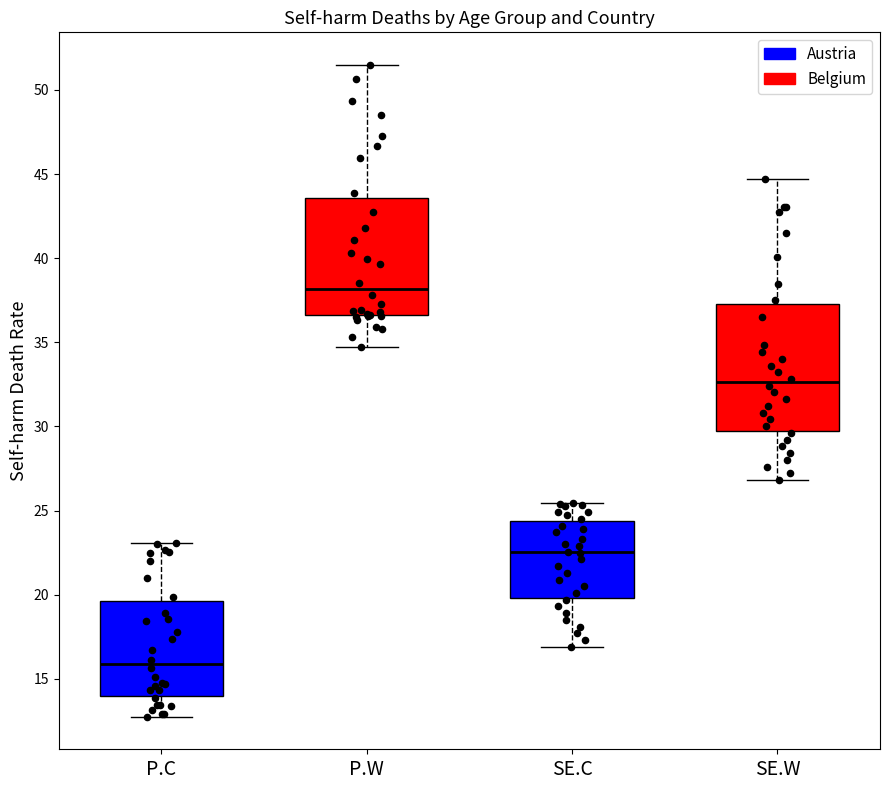

Reading left to right, read every box against the y-axis: the position of its median line, the range the box covers, and the ends of its whiskers. The values are not printed on the chart, so give them approximately, as read against the axis.

P.C: median 16.0, box 14.0 to 19.5, whiskers 13.0 to 23.0
P.W: median 38.0, box 36.5 to 43.5, whiskers 35.0 to 51.5
SE.C: median 22.5, box 20.0 to 24.5, whiskers 17.0 to 25.5
SE.W: median 32.5, box 29.5 to 37.5, whiskers 27.0 to 44.5